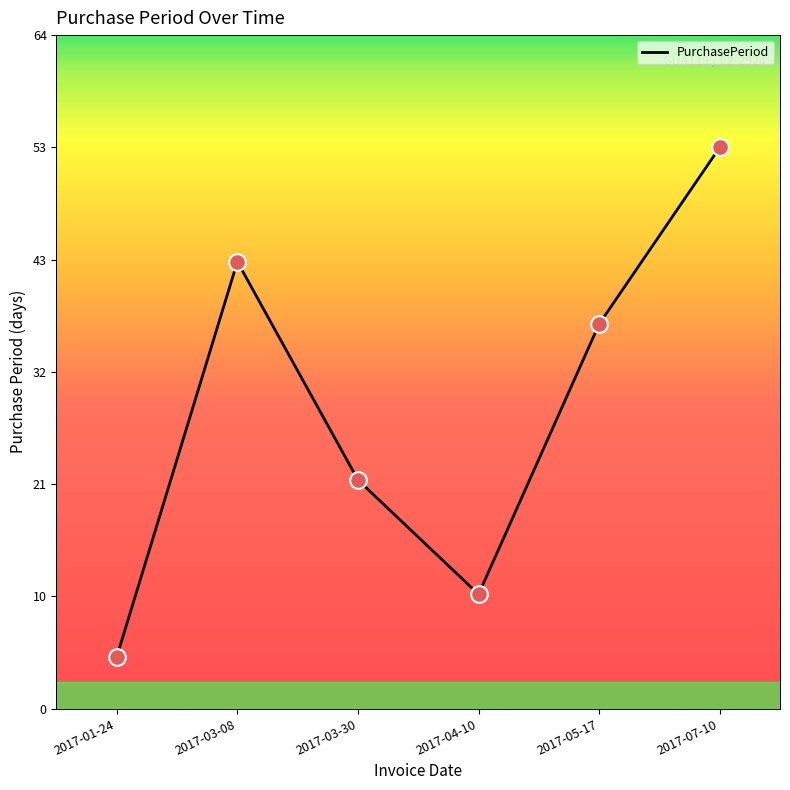

What is the ratio of the value at 2017-03-08 to the value at 2017-07-10?

0.8